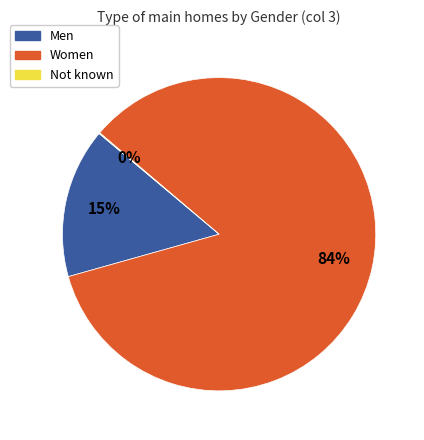

Do Men and Women together represent more than half of the pie?

Yes